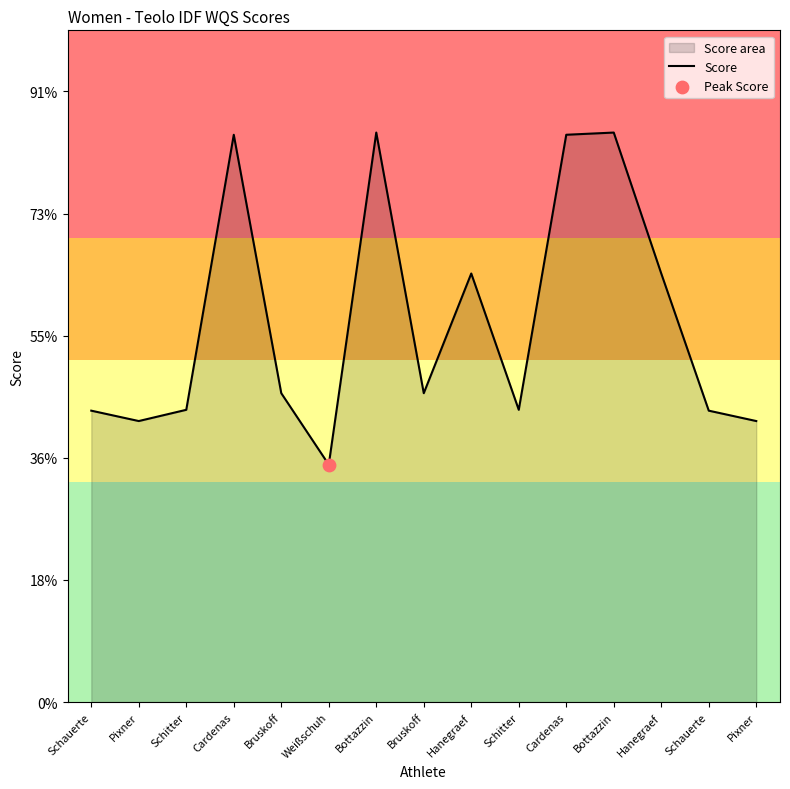

Between Pixner and Bottazzin, which is larger?

Bottazzin